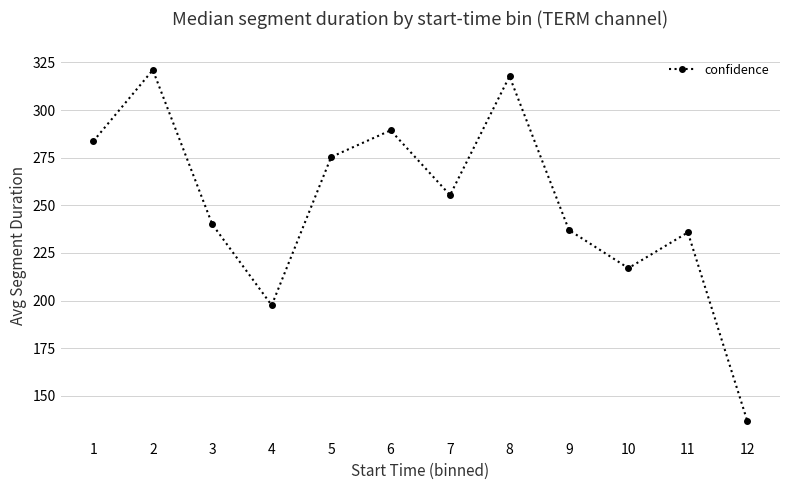

Where does the data first go above 255?

1